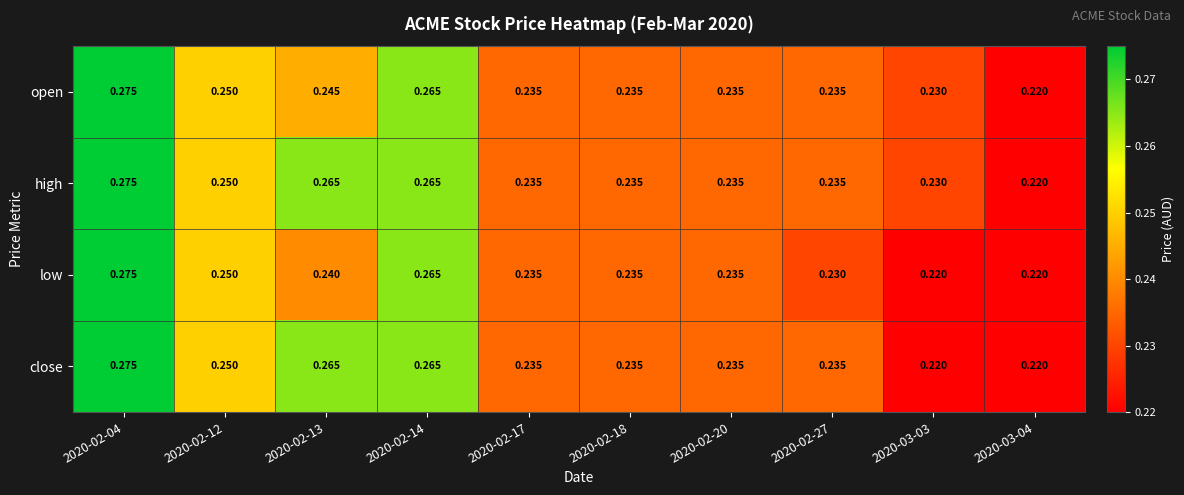

Rank the series by their average value, from highest to lowest.

high, close, open, low